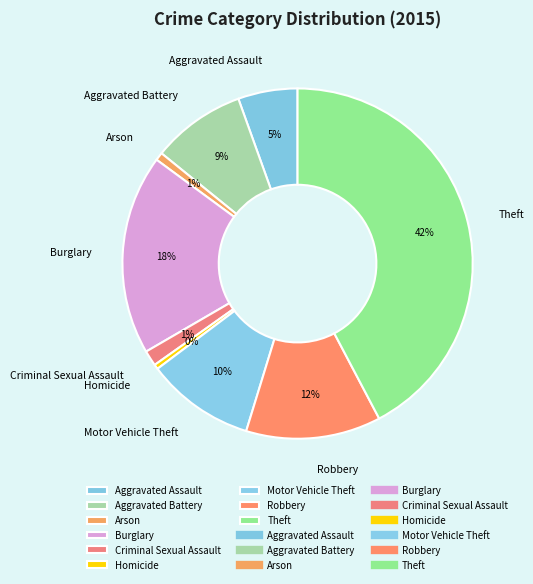

To the nearest percent, what percentage of the pie is Arson?

1%